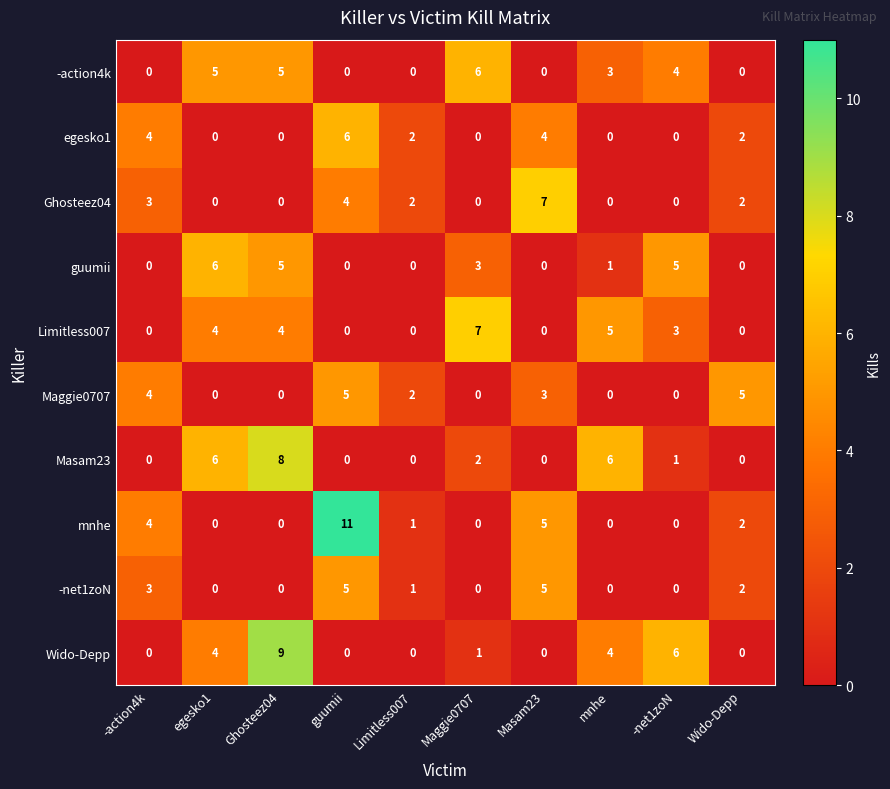

Which label corresponds to the largest value in the chart?

guumii